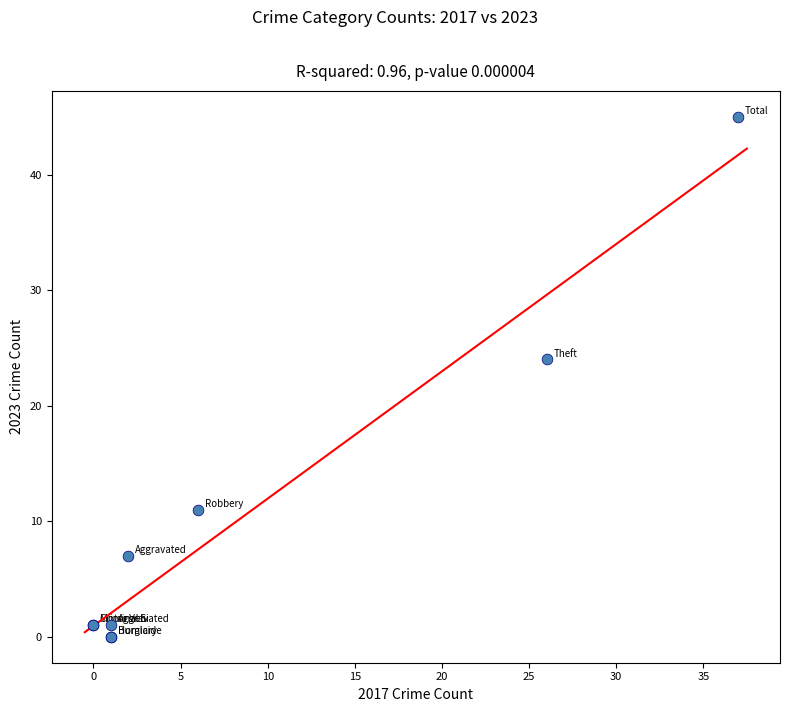

What Y value in the scatter plot is closest to 22?

24